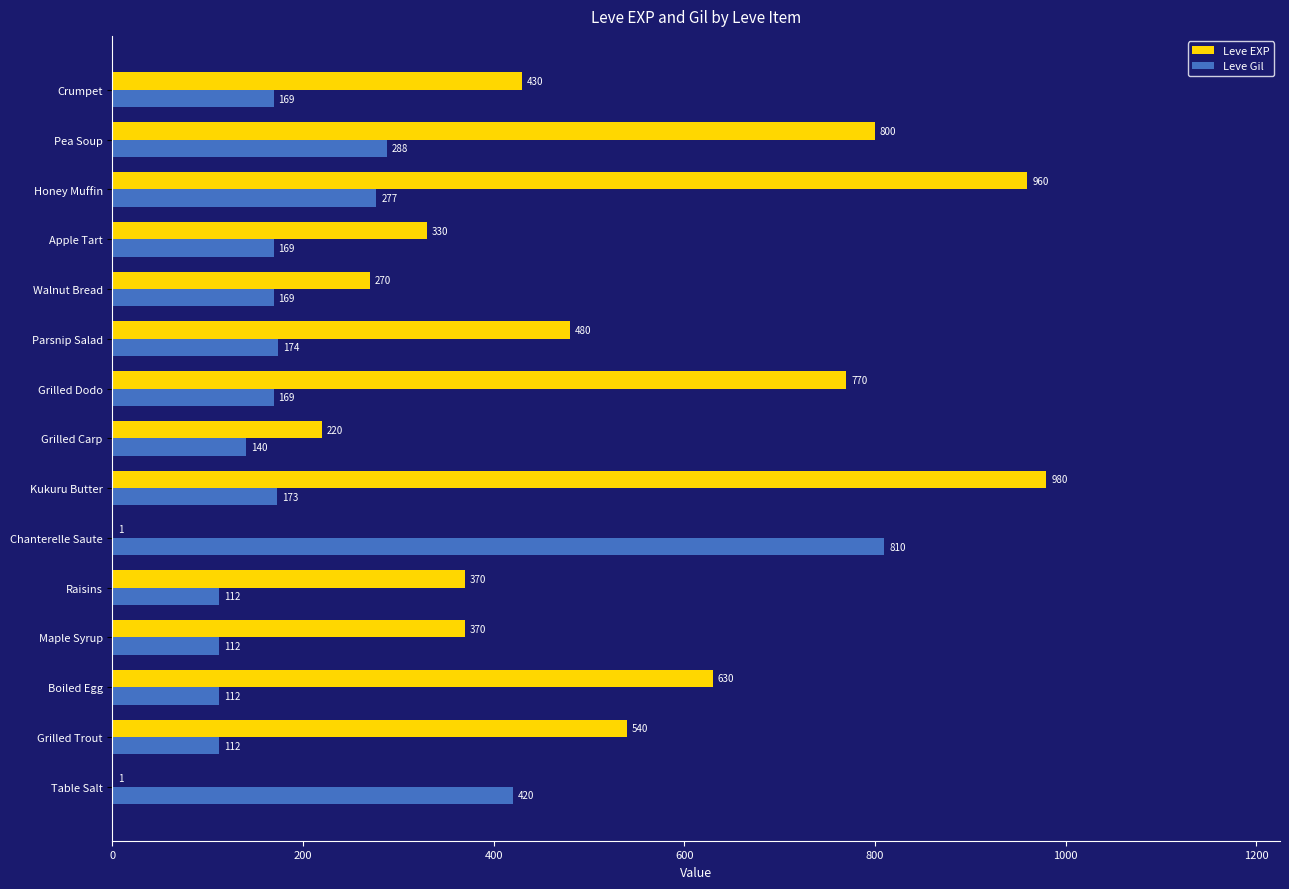

True or false: Leve Gil has a value of 112 at Grilled Trout.

True